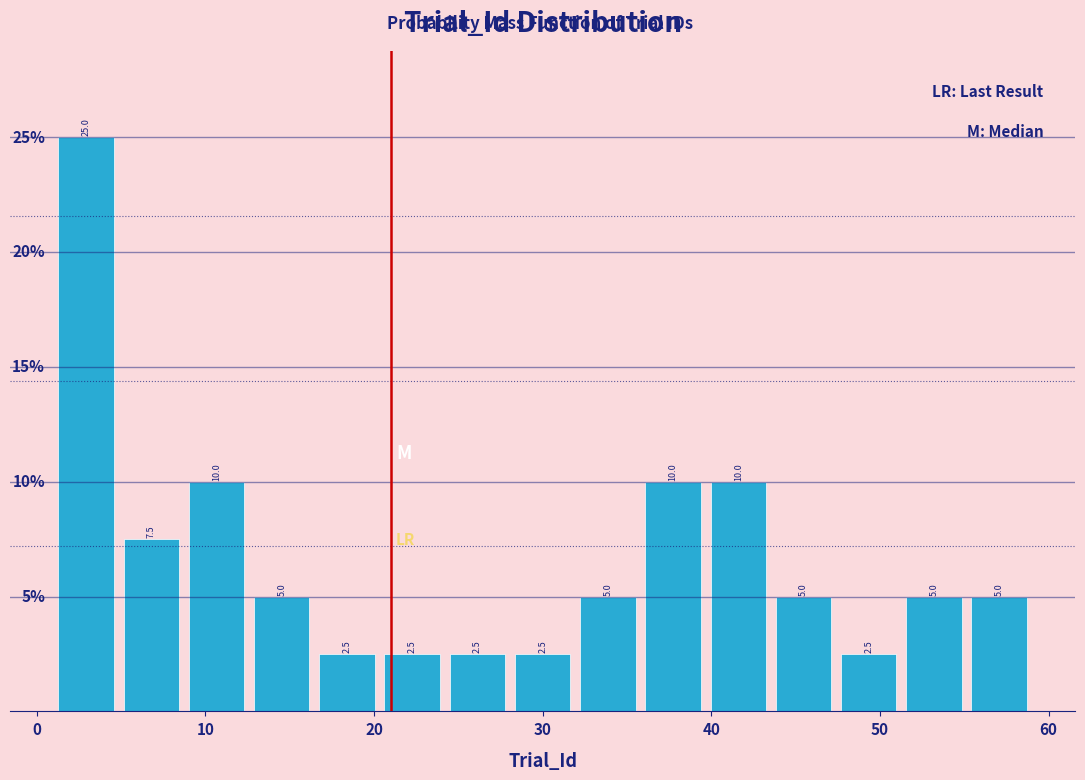

Around what value on the x-axis is the tallest bar? Give the approximate position of its centre, as read against the axis.

3